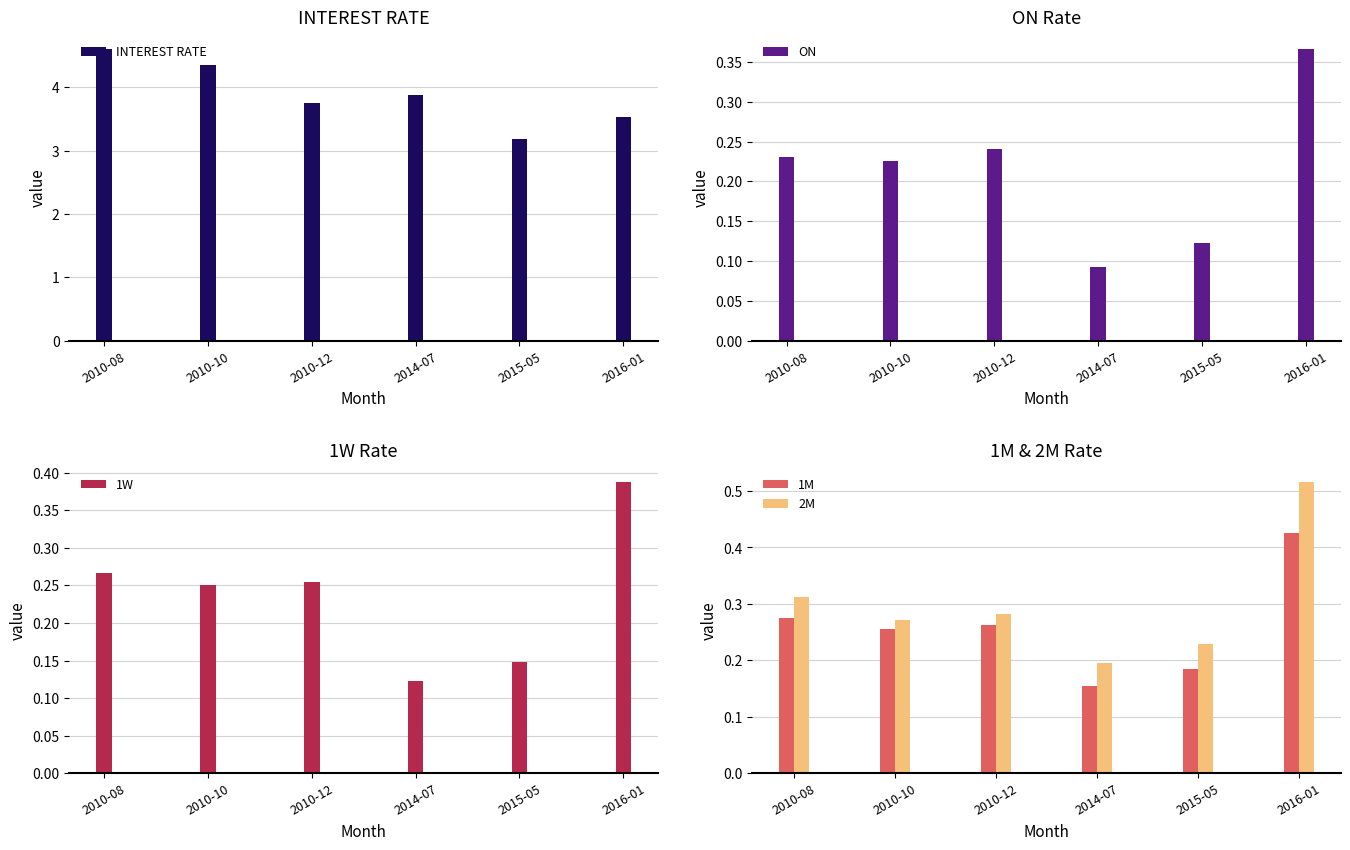

Reading left to right, extract all data points from this chart.

INTEREST RATE: 4.6	4.3	3.8	3.9	3.2	3.5
ON: 0.2	0.2	0.2	0.1	0.1	0.4
1W: 0.3	0.3	0.3	0.1	0.1	0.4
1M: 0.3	0.3	0.3	0.2	0.2	0.4
2M: 0.3	0.3	0.3	0.2	0.2	0.5